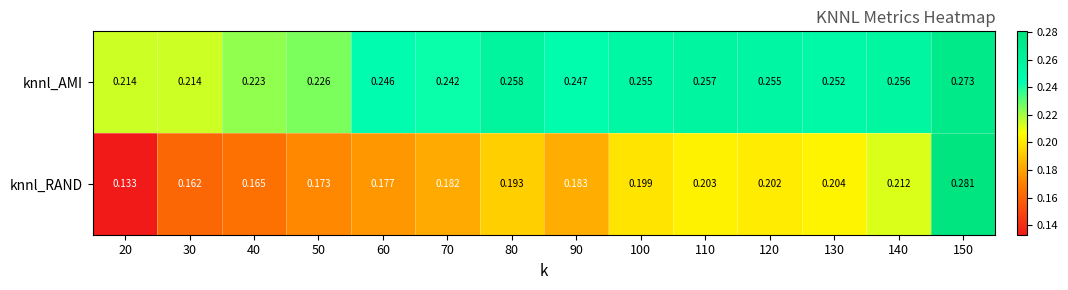

At which category is the sum across all series the highest?

150